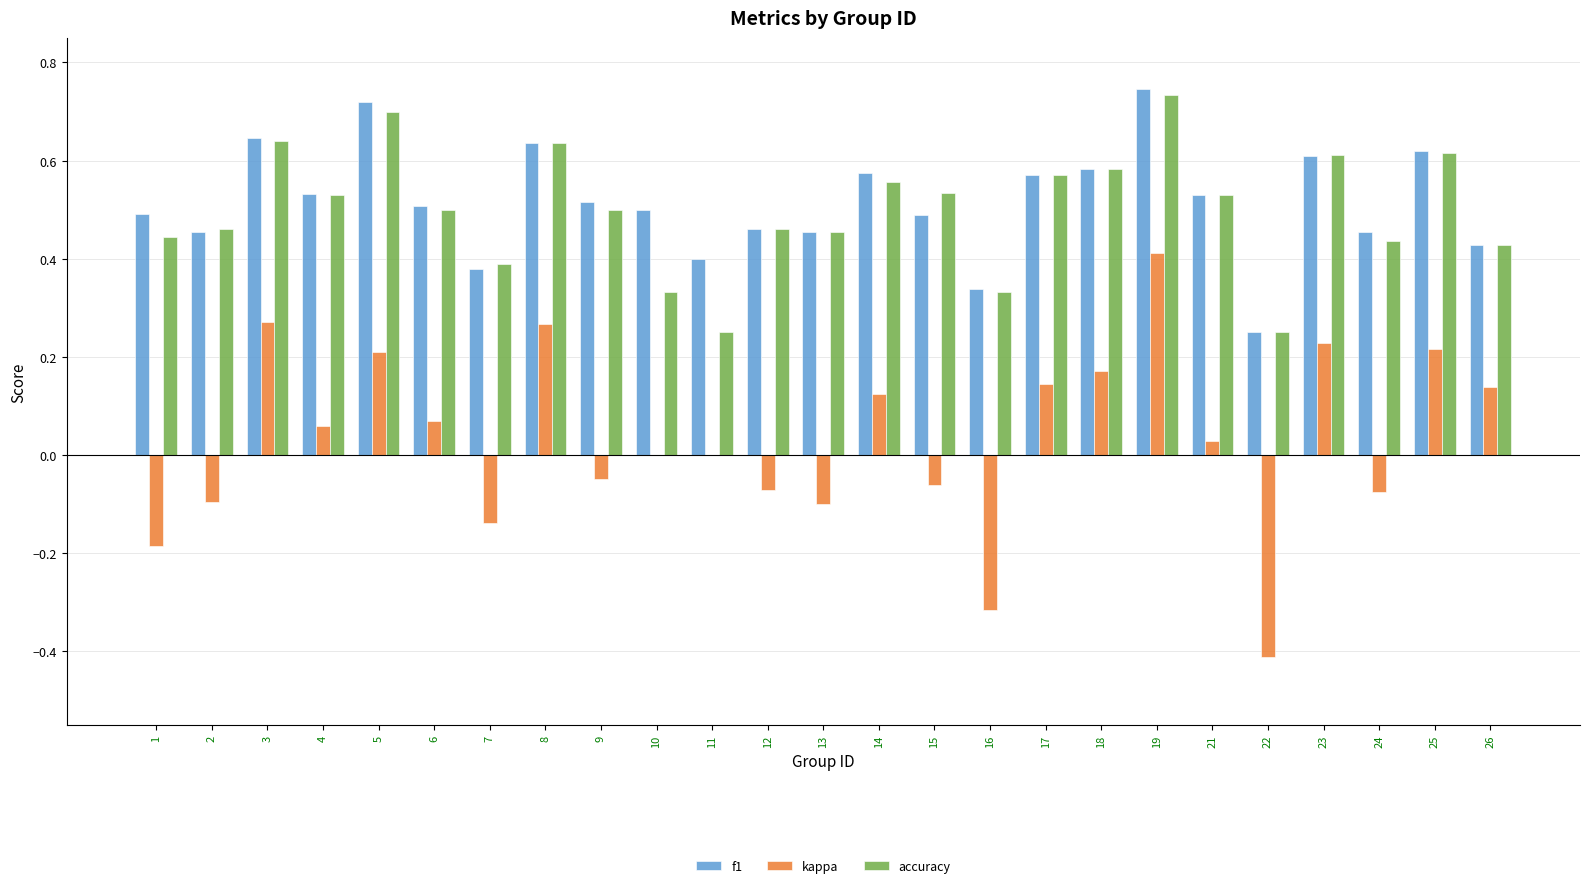

True or false: f1 has a value of 0.8 at 12.

False